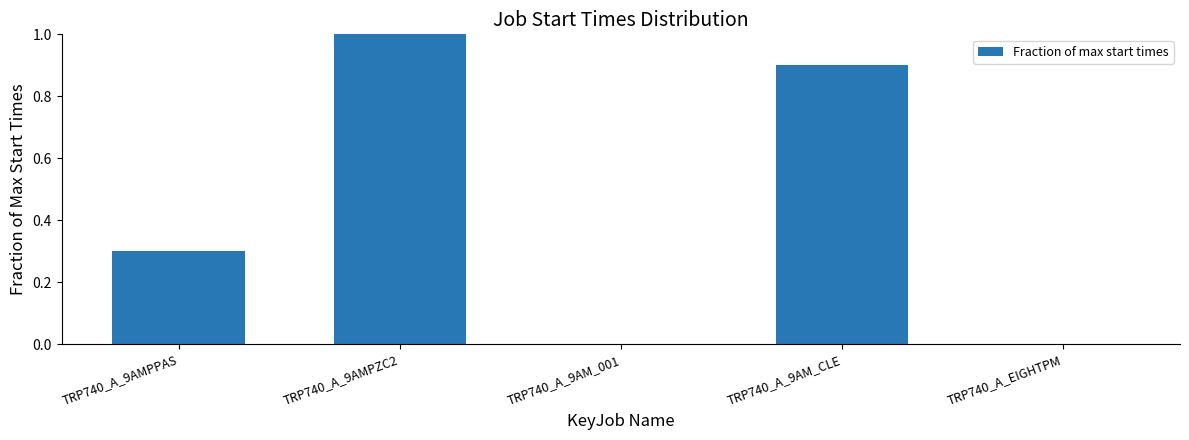

What is the sum of the values at TRP740_A_9AM_CLE and TRP740_A_9AMPPAS?

1.2